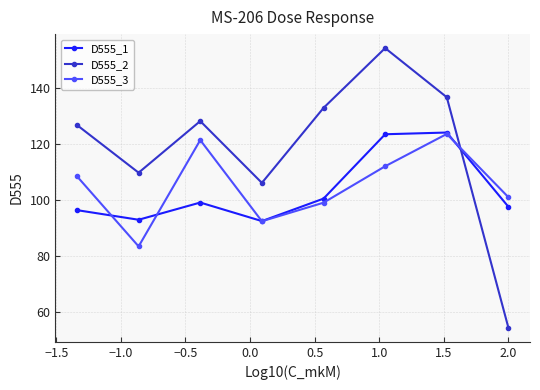

What are all the series names shown in the legend?

D555_1, D555_2, D555_3